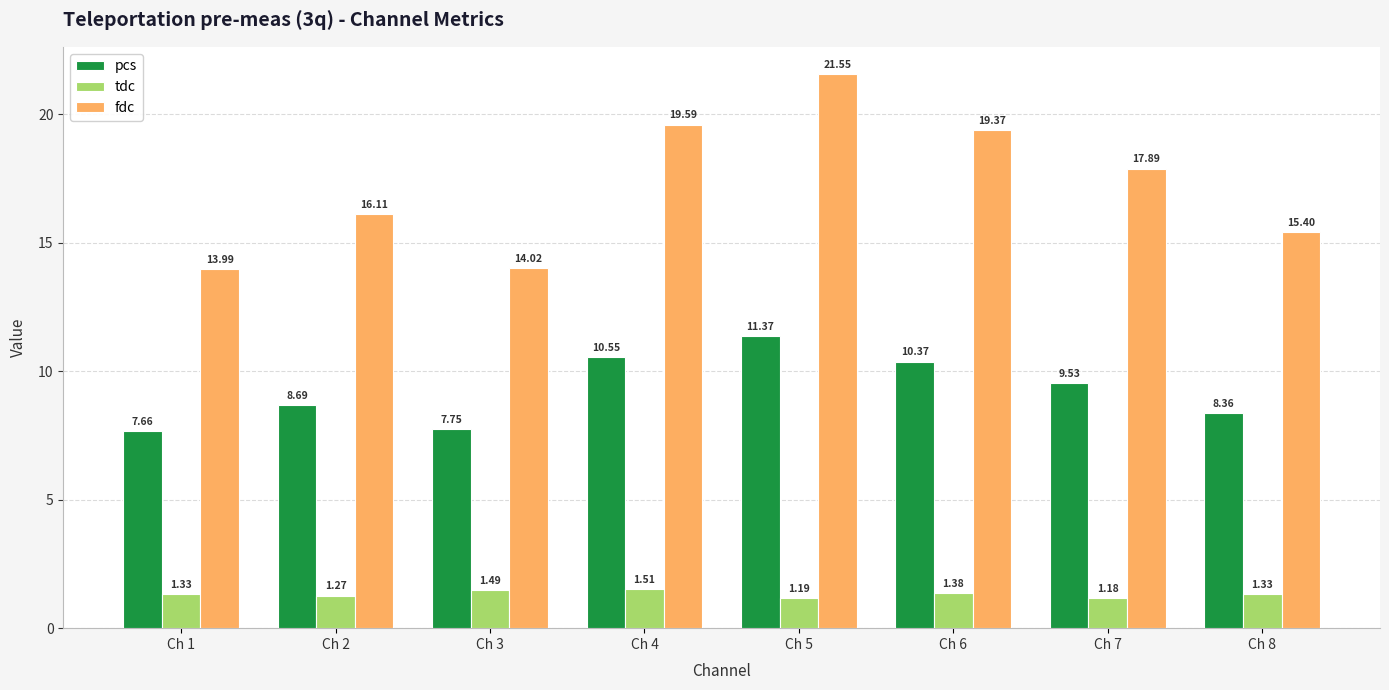

At Ch 6, list the series in order from smallest to largest.

tdc, pcs, fdc